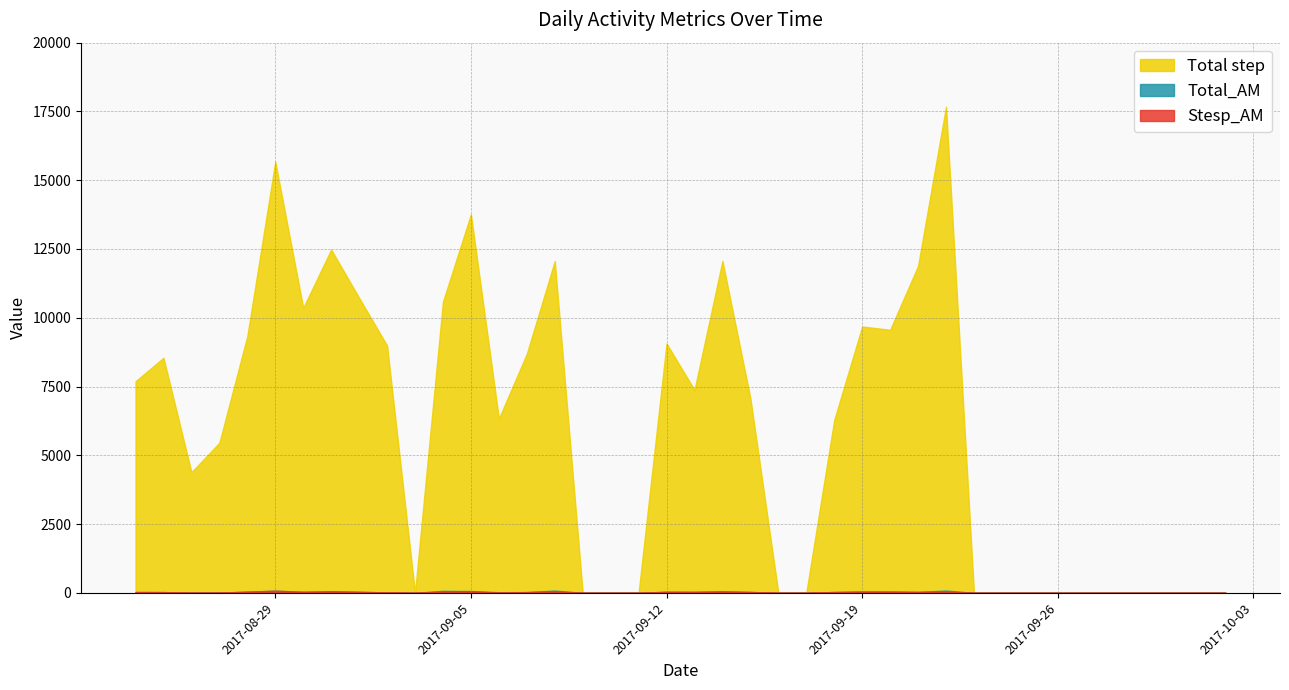

What is the sum of the Total_AM values at 2017-09-20 and 2017-09-19?

93